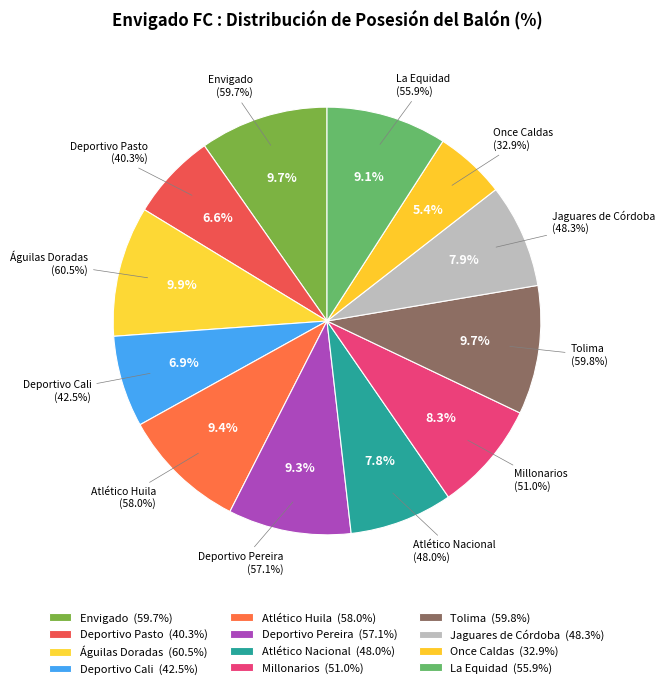

What is the largest slice in the pie chart?

Águilas Doradas